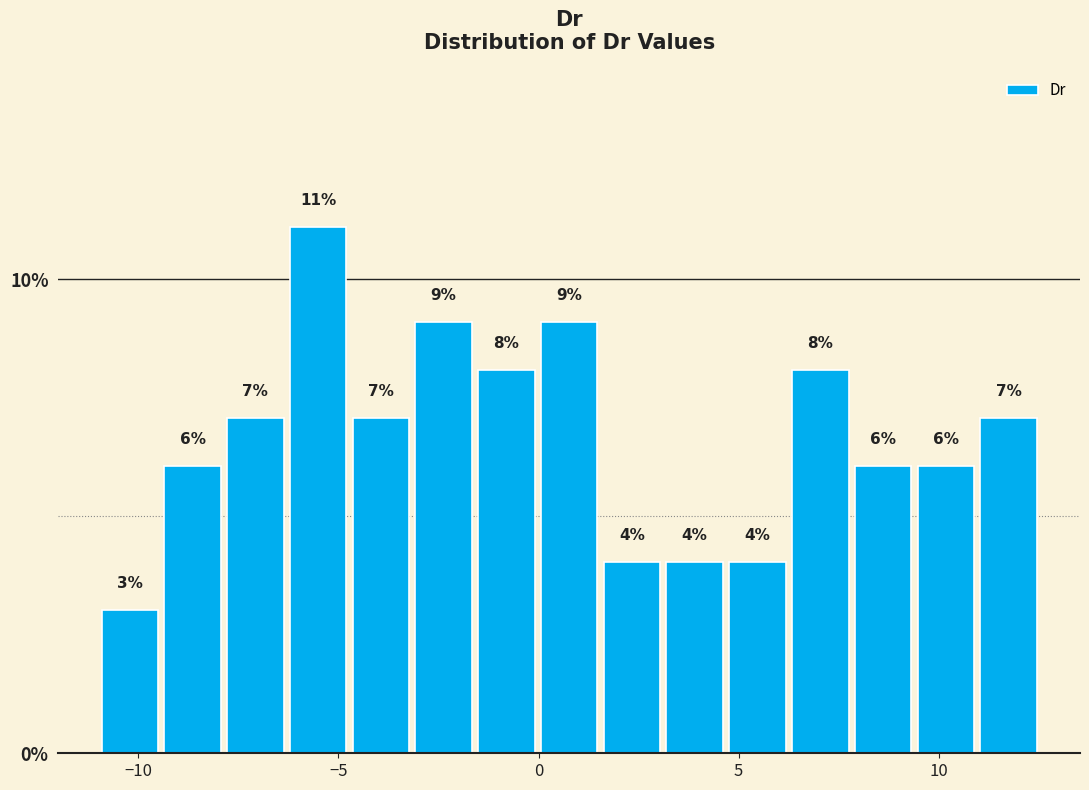

Read against the x-axis, roughly where is the centre of the tallest bar?

-5.5